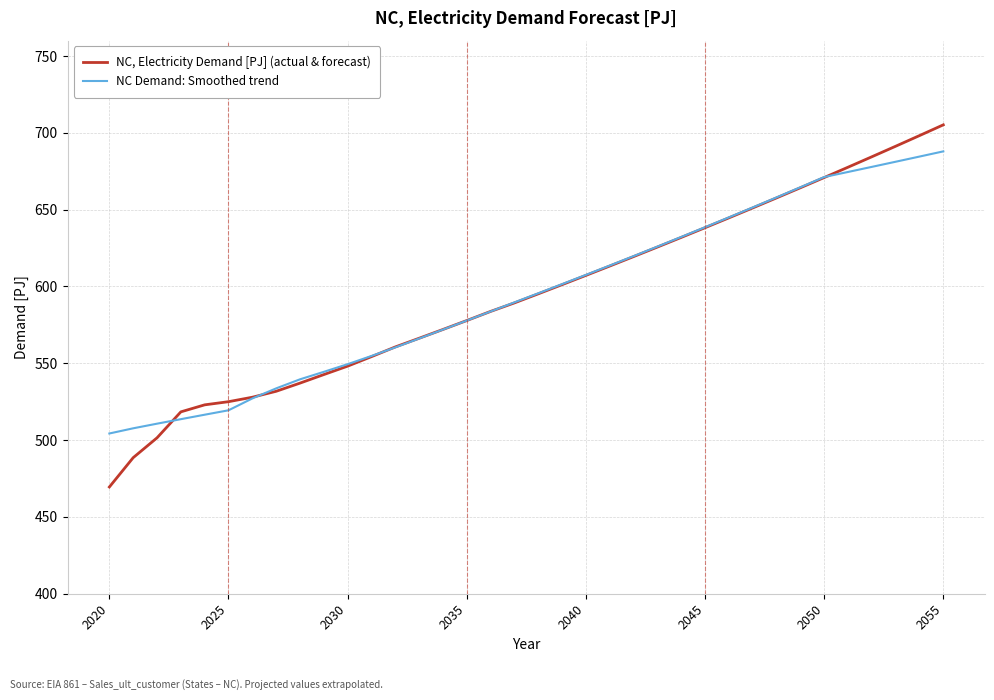

What is the difference between the second highest and second lowest values in the NC, Electricity Demand [PJ] (actual & forecast) series?

209.6